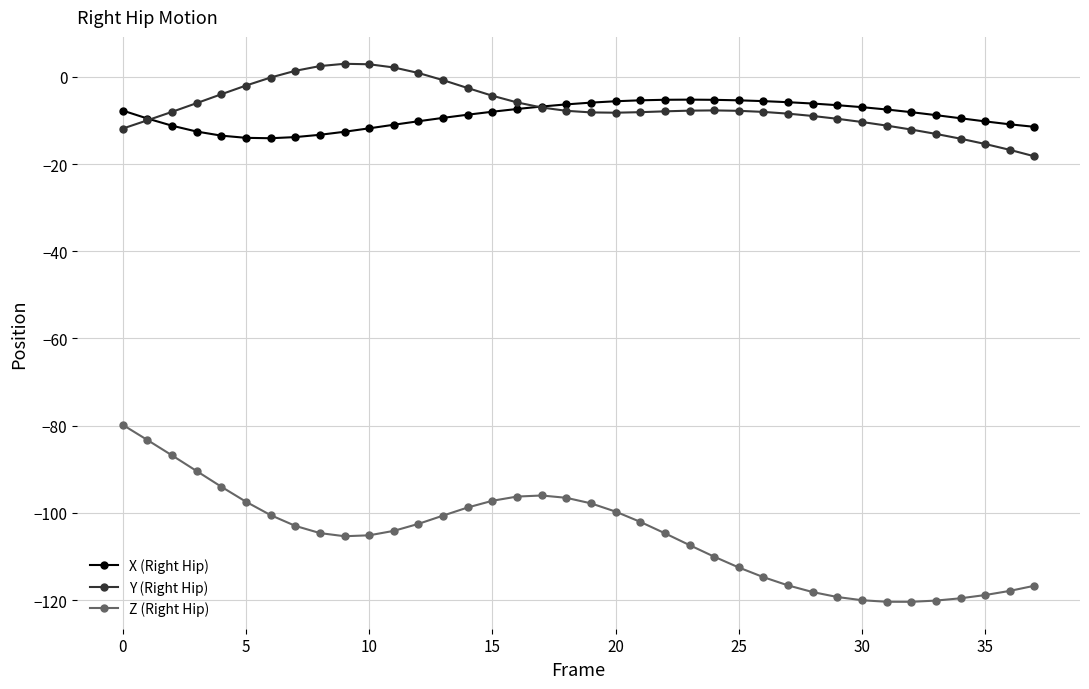

Which series has the widest spread of values?

Z (Right Hip)